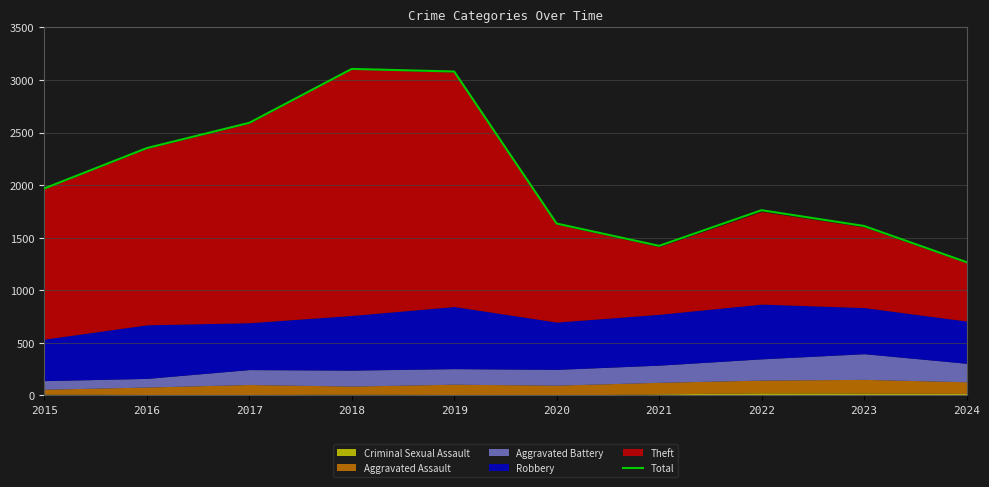

What is the sum of the values at 2018 and 2022?

4866